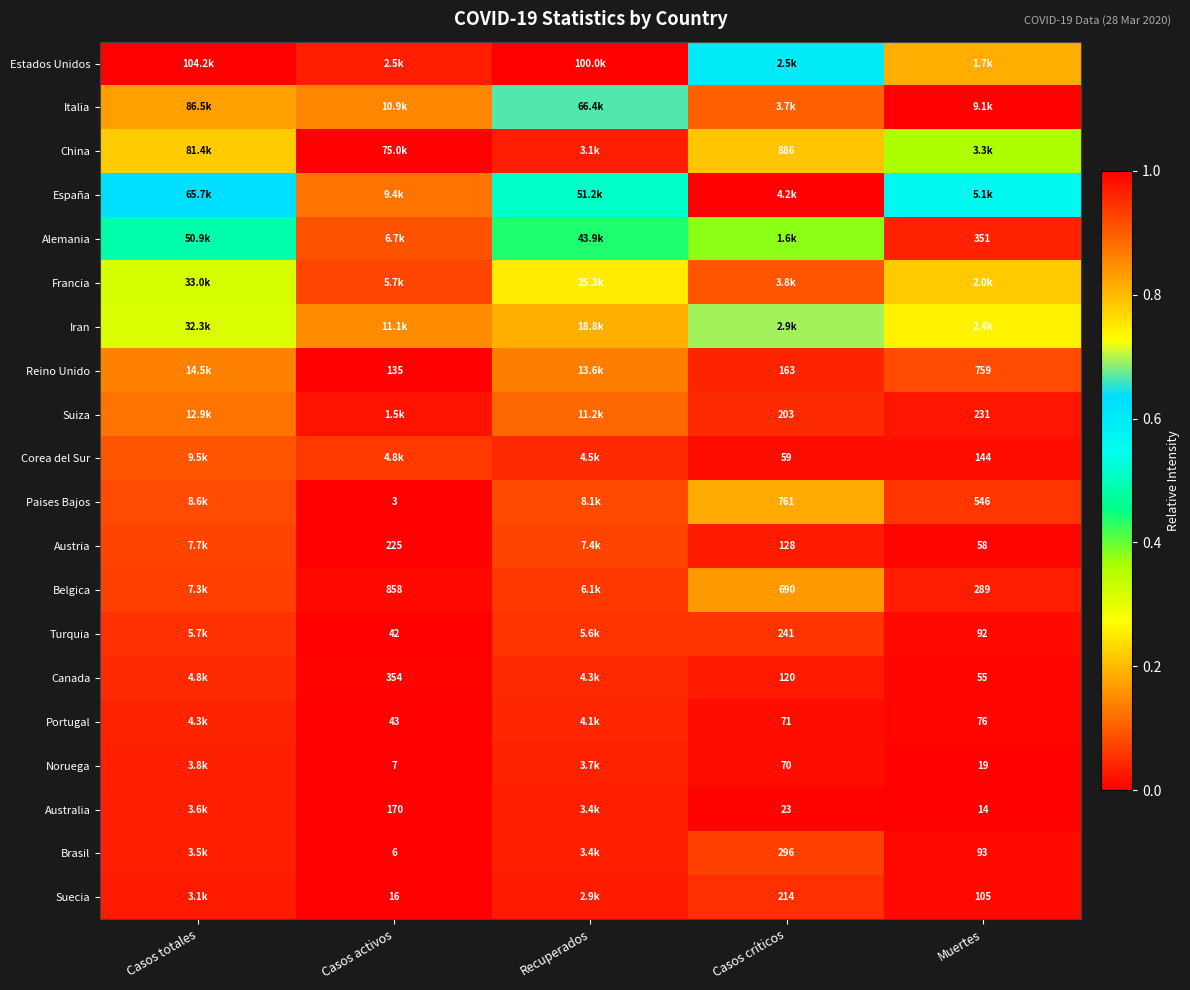

Is the value of Belgica at Muertes greater than the value of Canada at Casos activos?

No